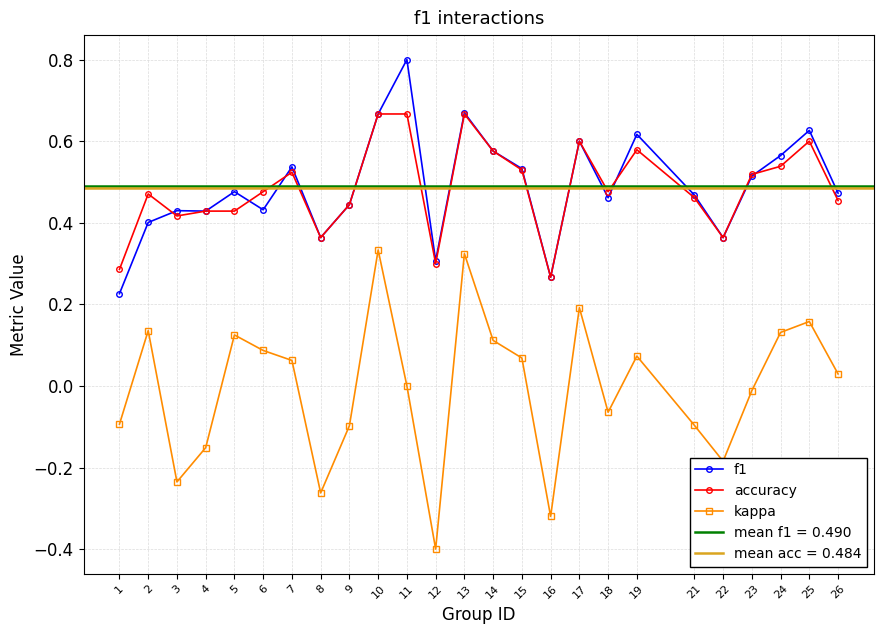

What is the spread (max minus min) of values at 2?

0.3